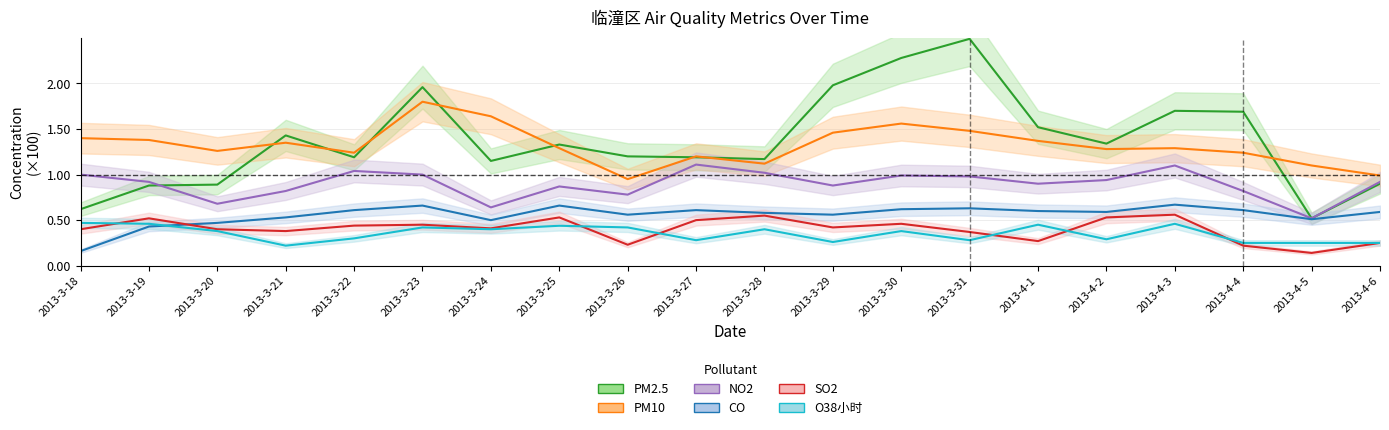

Rank the series at 2013-3-31 from lowest to highest value.

O38小时, SO2, CO, NO2, PM10, PM2.5